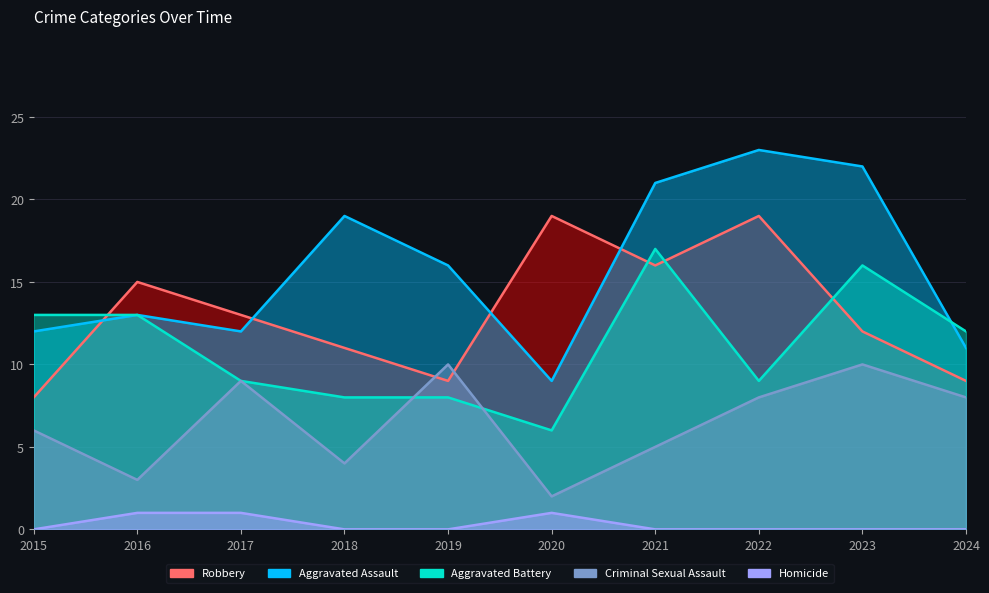

Reading left to right, what are all the values shown in this chart?

Robbery: 8	15	13	11	9	19	16	19	12	9
Aggravated Assault: 12	13	12	19	16	9	21	23	22	11
Aggravated Battery: 13	13	9	8	8	6	17	9	16	12
Criminal Sexual Assault: 6	3	9	4	10	2	5	8	10	8
Homicide: 0	1	1	0	0	1	0	0	0	0